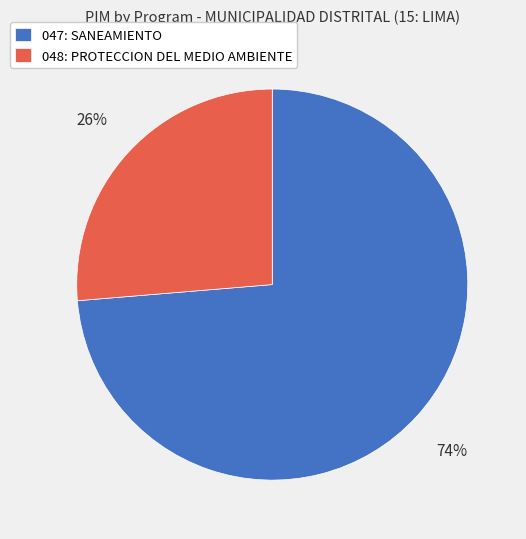

Which slice is the largest?

047: SANEAMIENTO